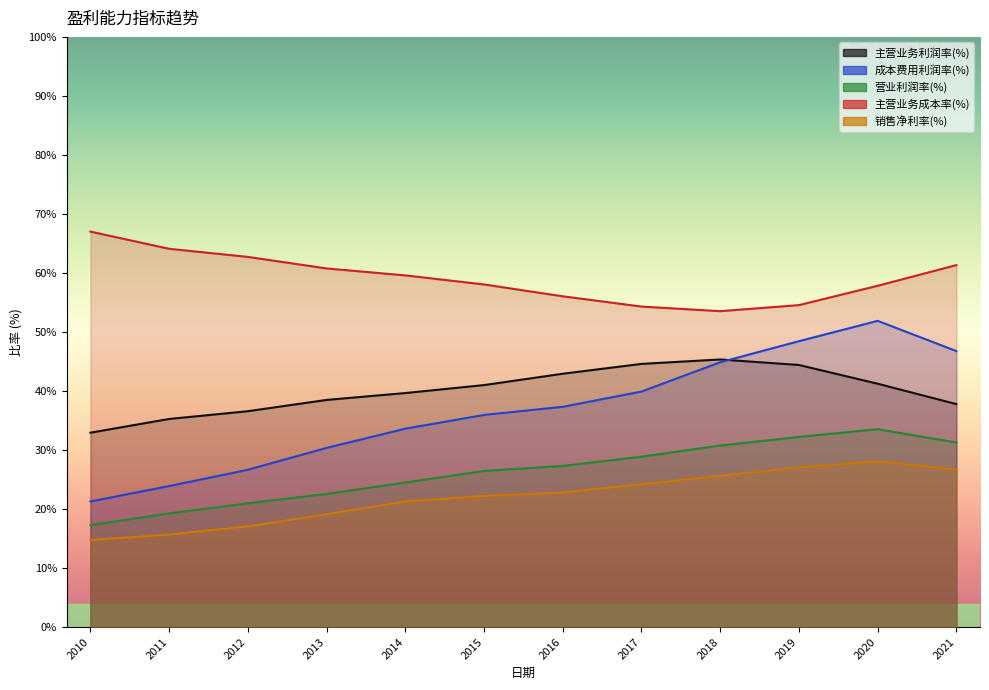

What is the sum of the 营业利润率(%) values at 2021 and 2014?

55.8